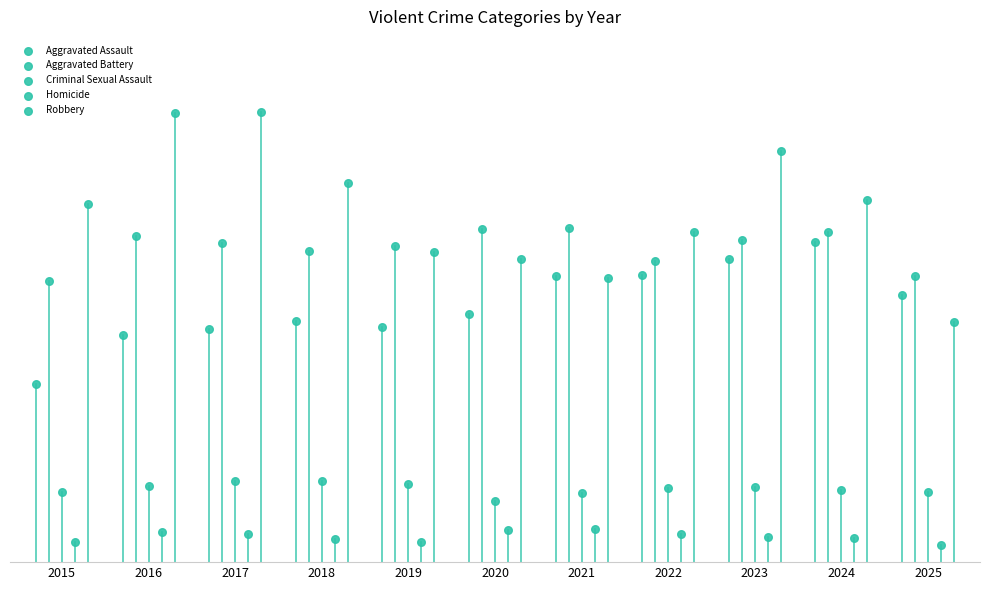

Which series has the widest spread of Y values?

Robbery